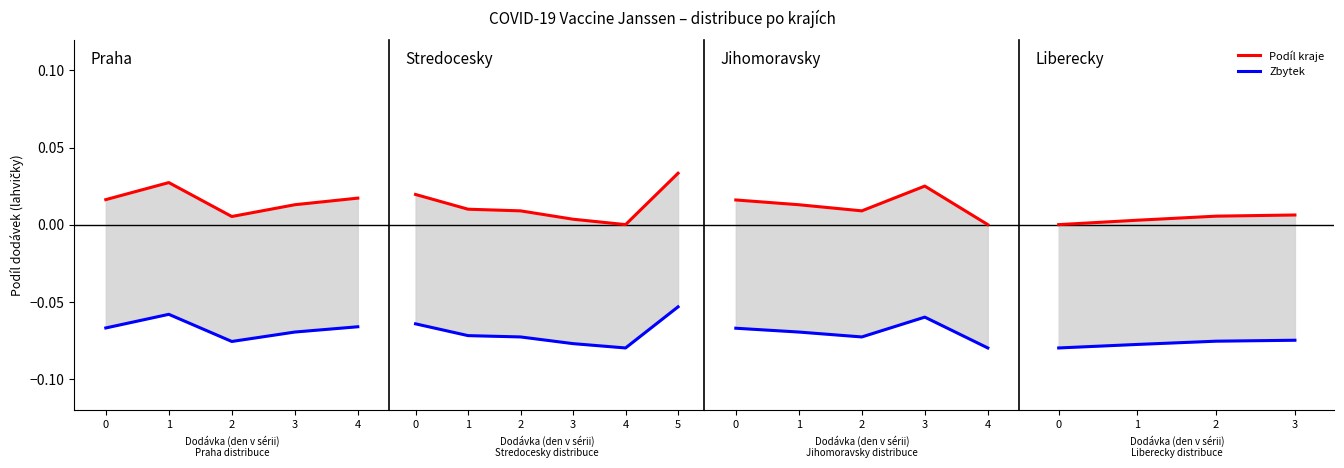

Rank the categories by Zbytek value from highest to lowest.

3, 2, 1, 0